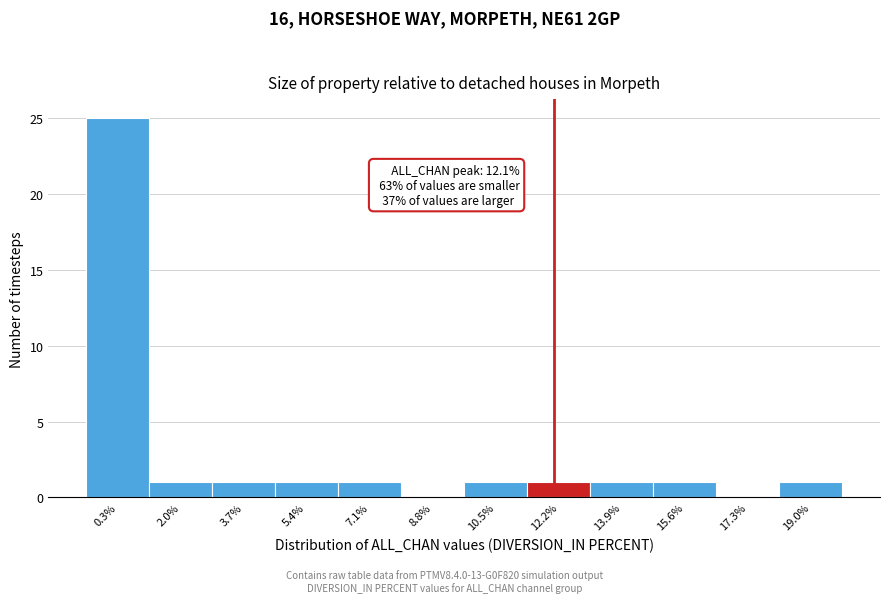

Which range on the x-axis has the tallest bar?

-0.4 to 1.2